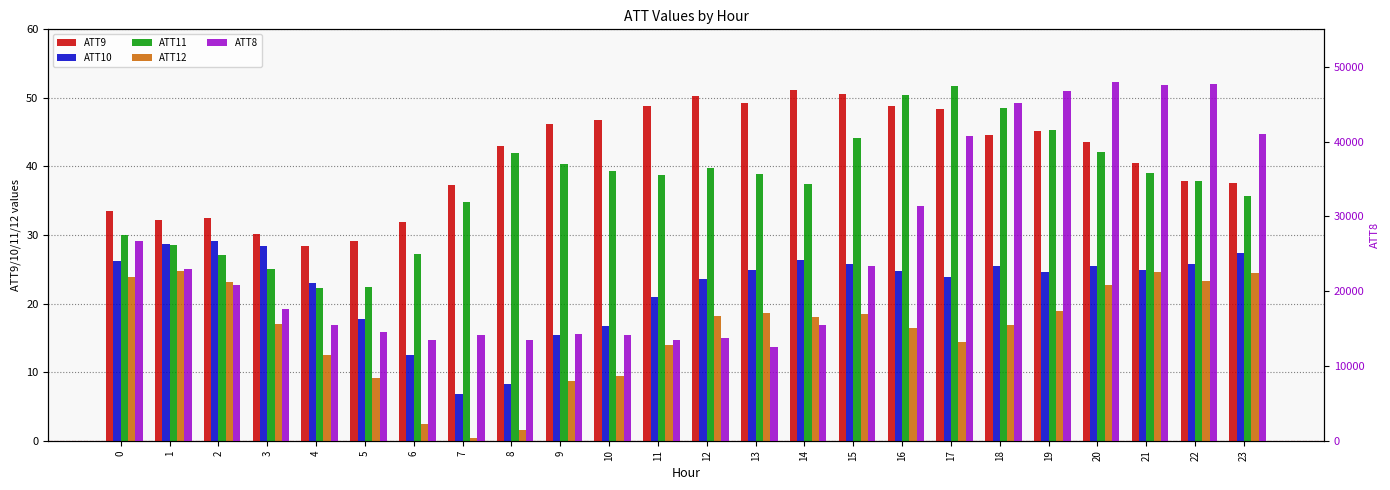

What is the spread (max minus min) of values at 16?

31383.5